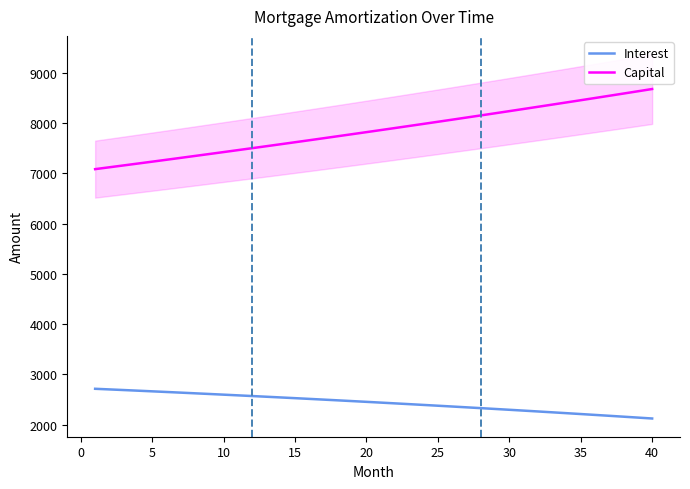

Rank the series by their maximum value, from highest to lowest.

Capital, Interest